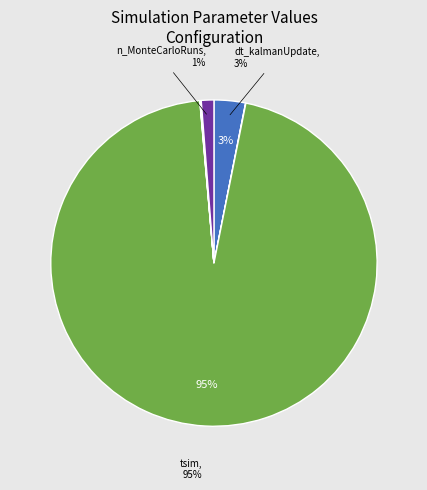

To the nearest percent, what is the average slice percentage?

14%